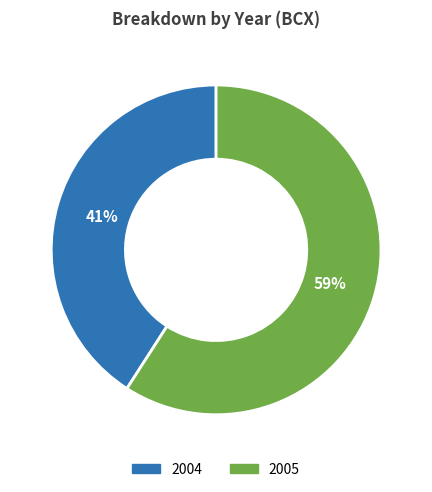

Which has a higher value, 2004 or 2005?

2005